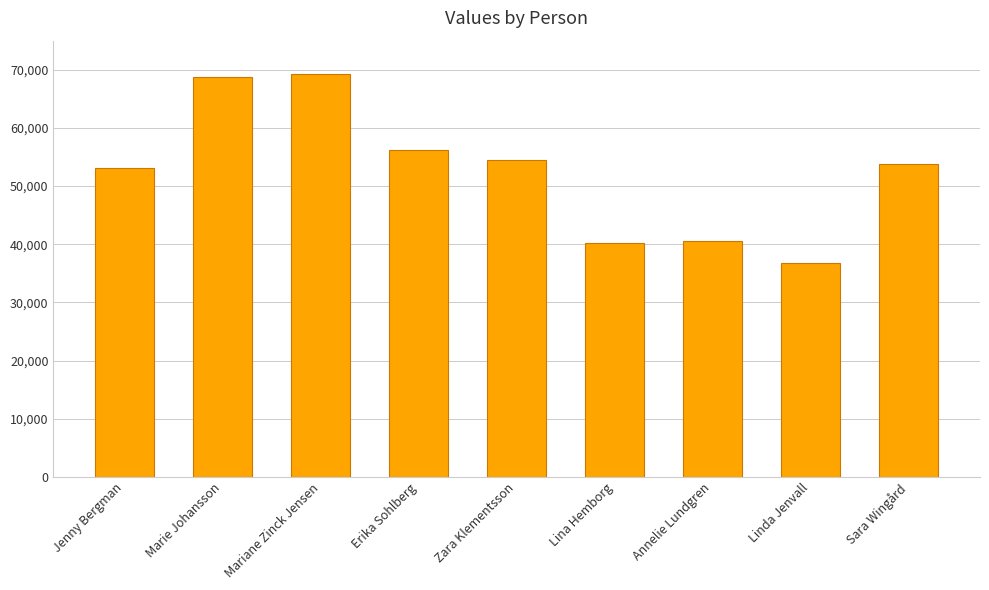

What is the maximum value shown in the chart?

69289